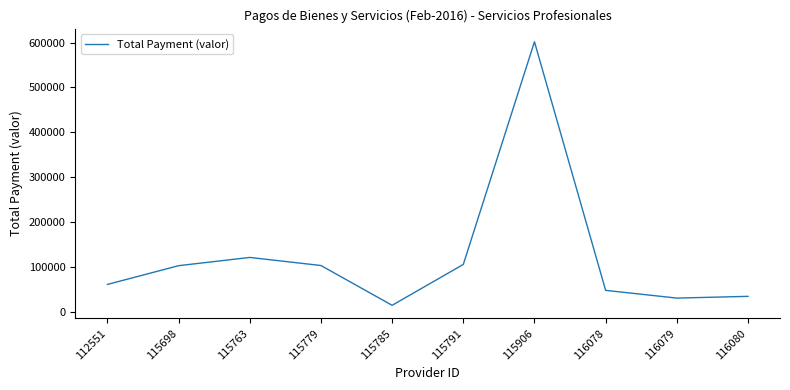

What is the minimum value shown in the chart?

15435